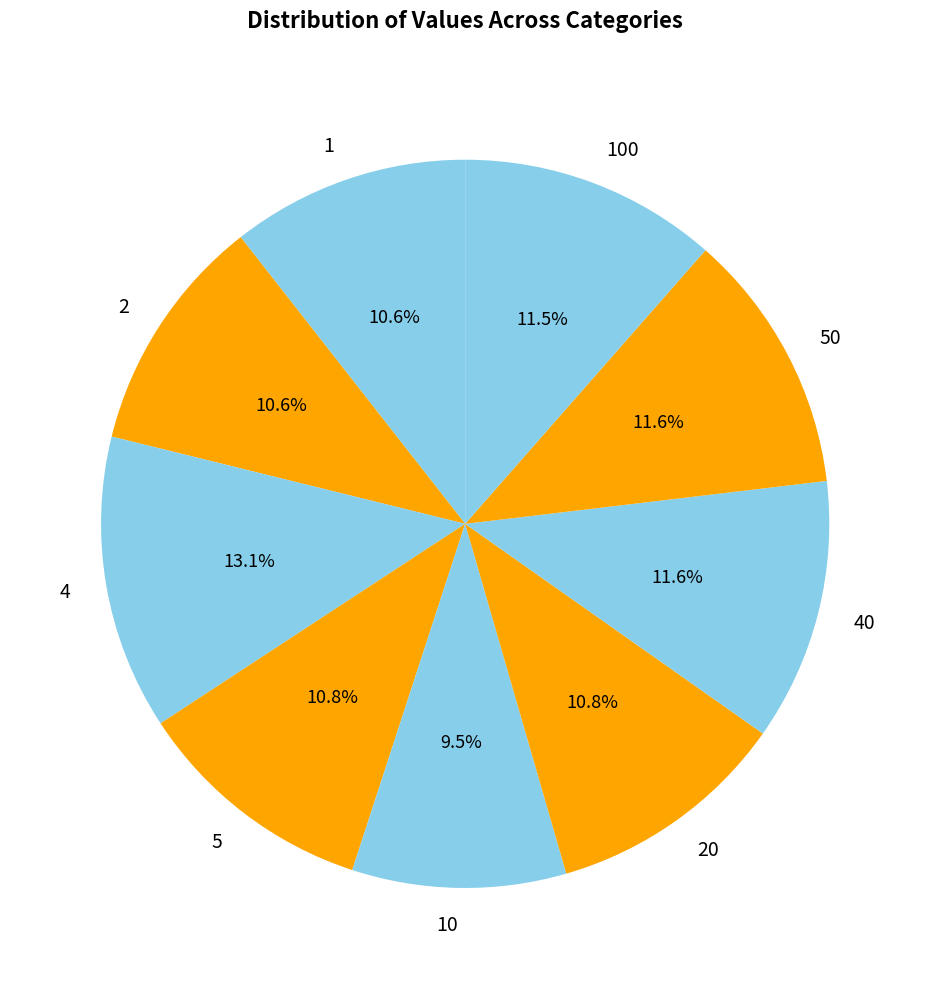

What portion of the pie excludes 100?

88.5%